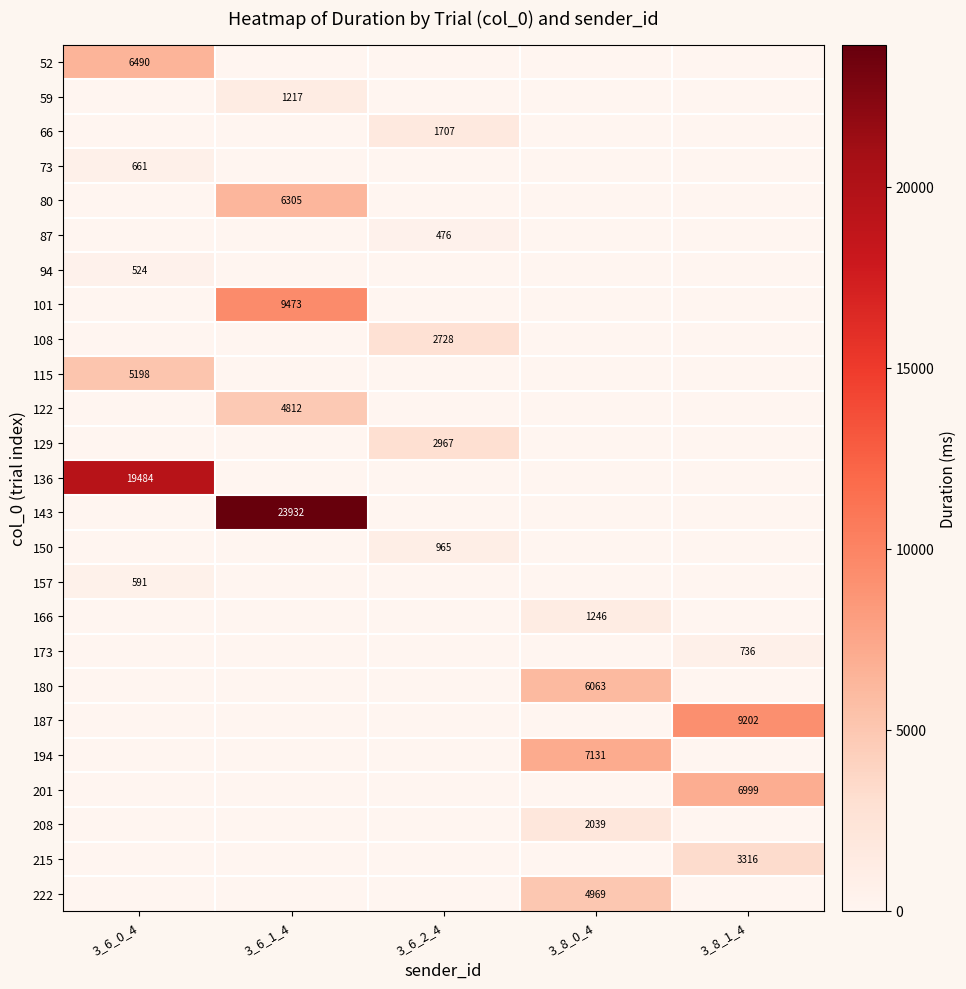

The 73 series shows 661 at 3_6_0_4. True or false?

True